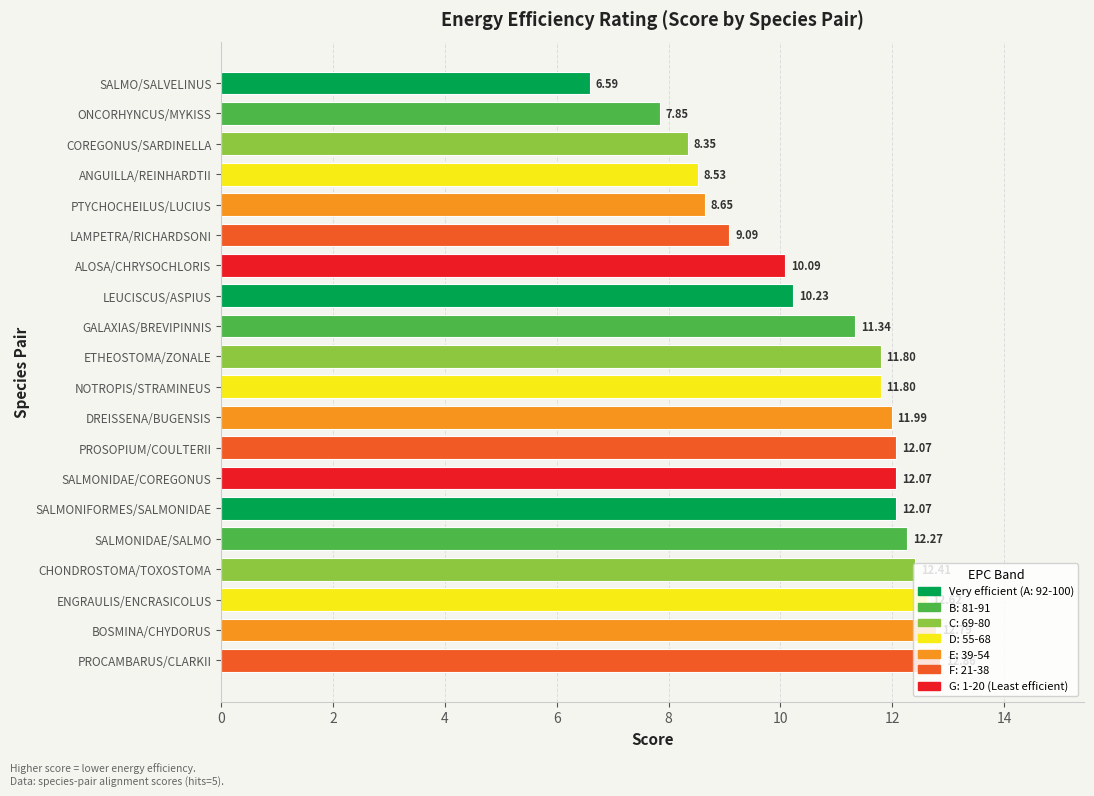

Does the chart contain stacked bars?

No